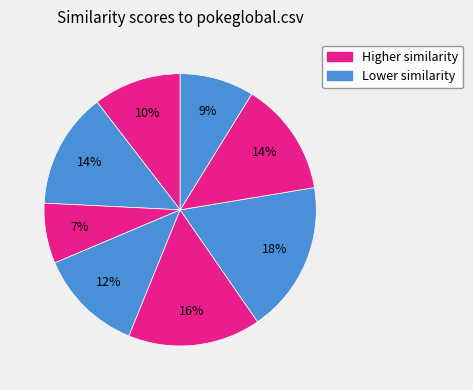

Does any single category account for the majority?

No